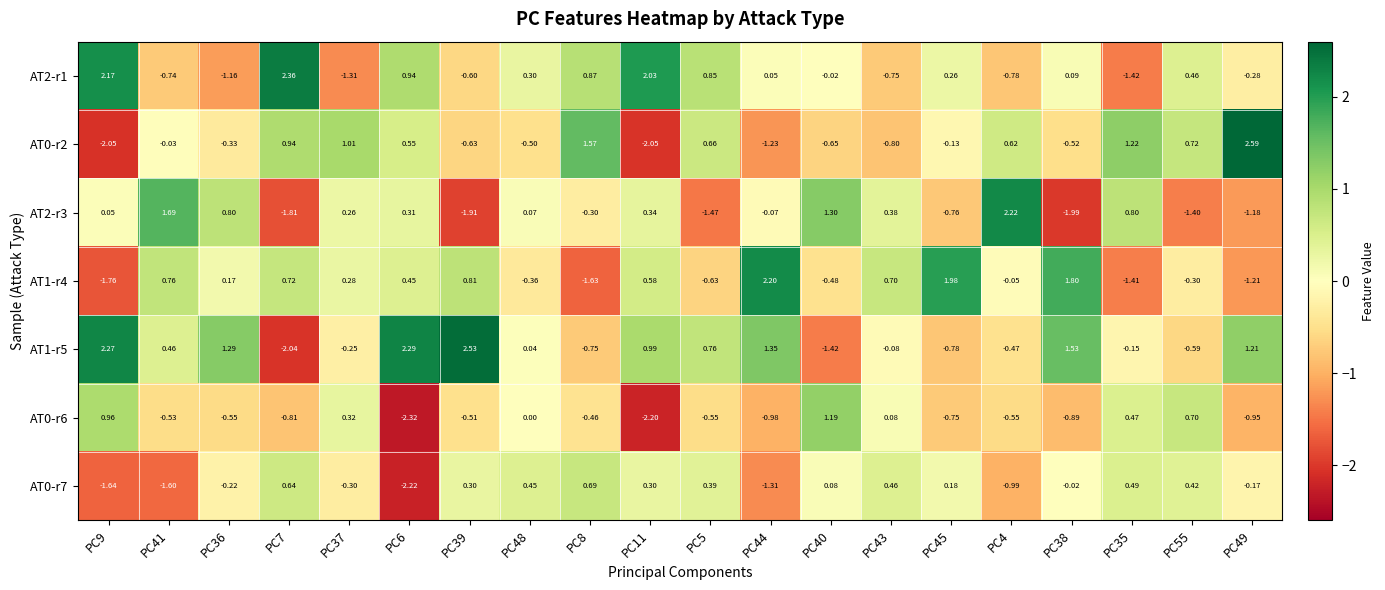

Is the value of AT2-r1 at PC7 greater than the value of AT0-r7 at PC43?

Yes